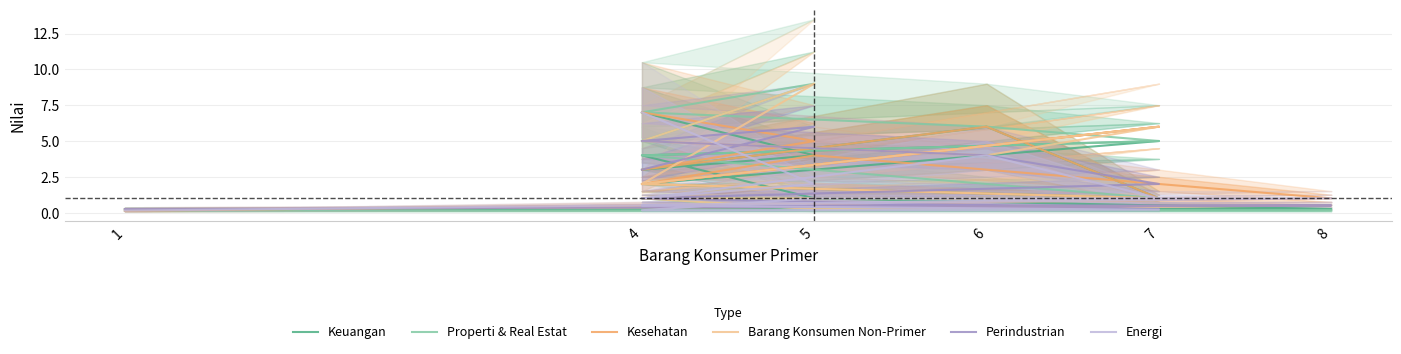

Which series ends up on top after the final intersection of Keuangan and Perindustrian?

Keuangan